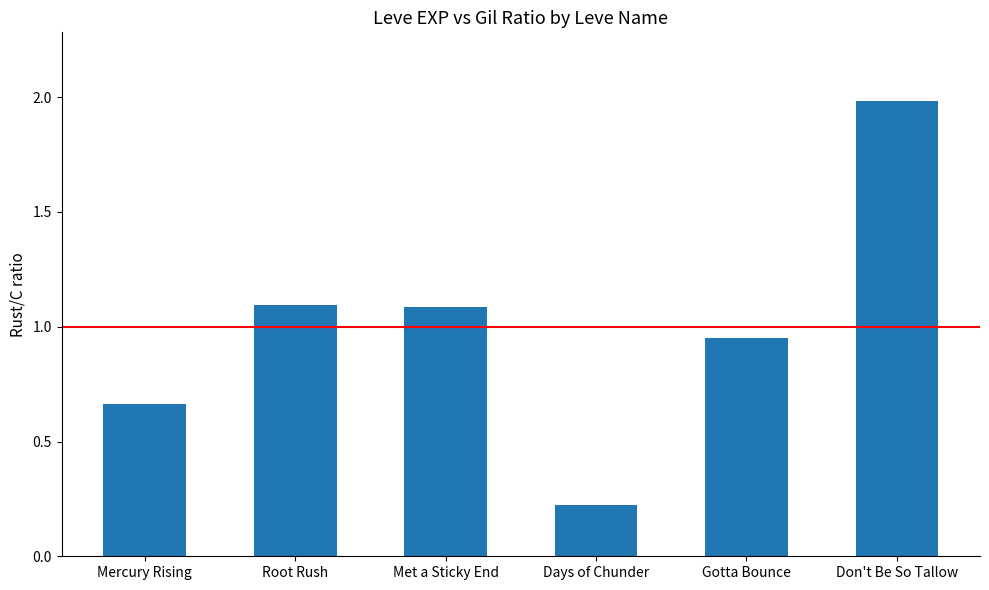

What is the ratio of the value at Mercury Rising to the value at Don't Be So Tallow?

0.3